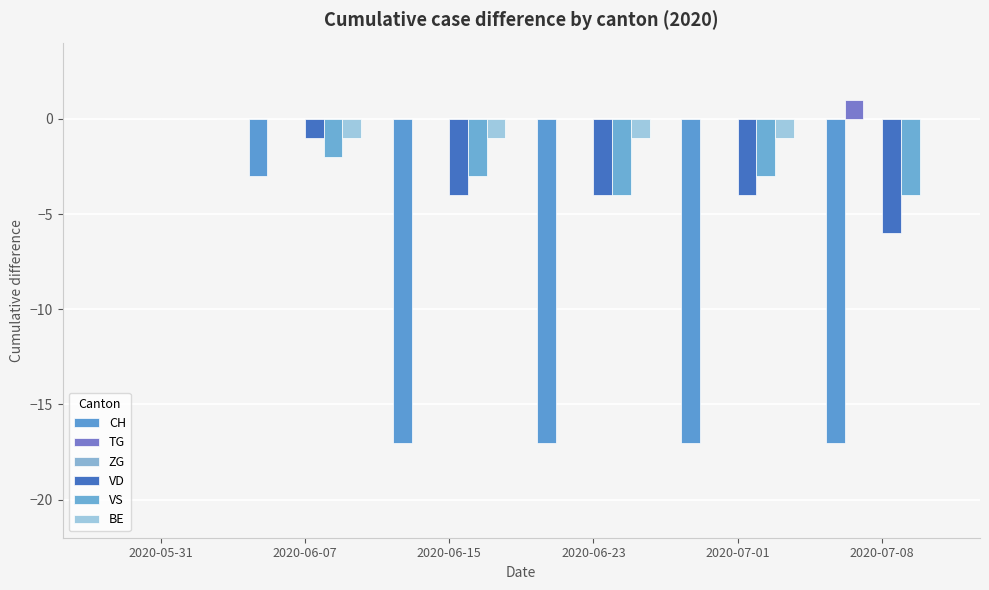

At 2020-07-01, list the series in order from smallest to largest.

CH, VD, VS, BE, TG, ZG